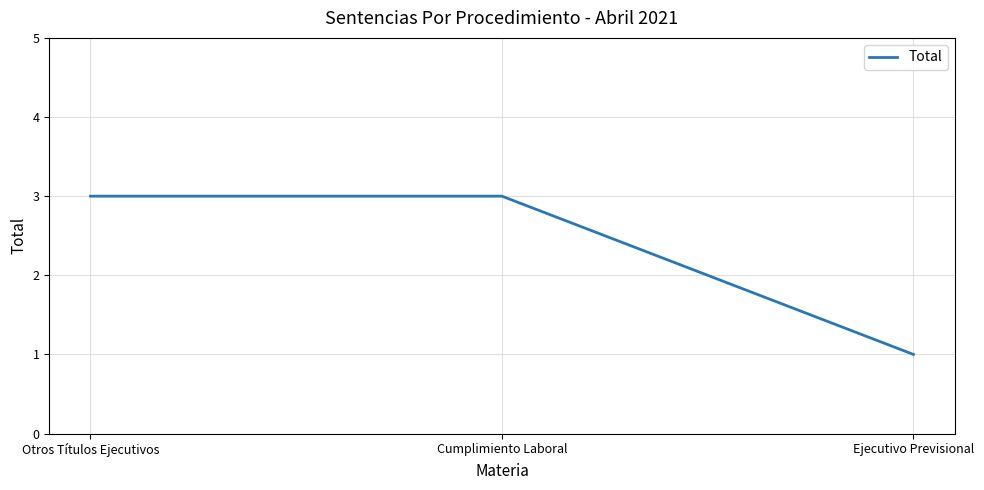

What is the ratio of the value at Ejecutivo Previsional to the value at Cumplimiento Laboral?

0.3